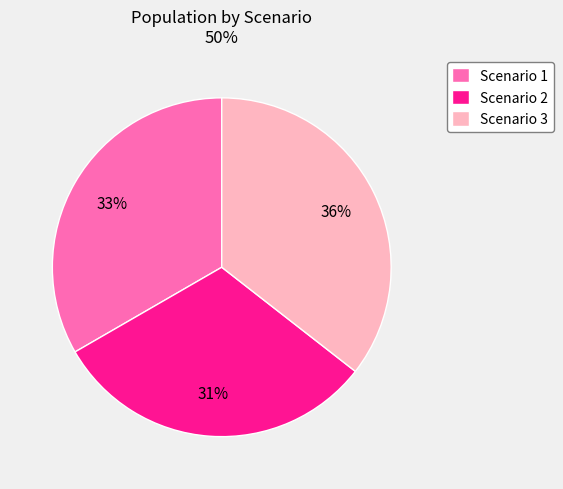

Rank the categories by value from lowest to highest.

Scenario 2, Scenario 1, Scenario 3